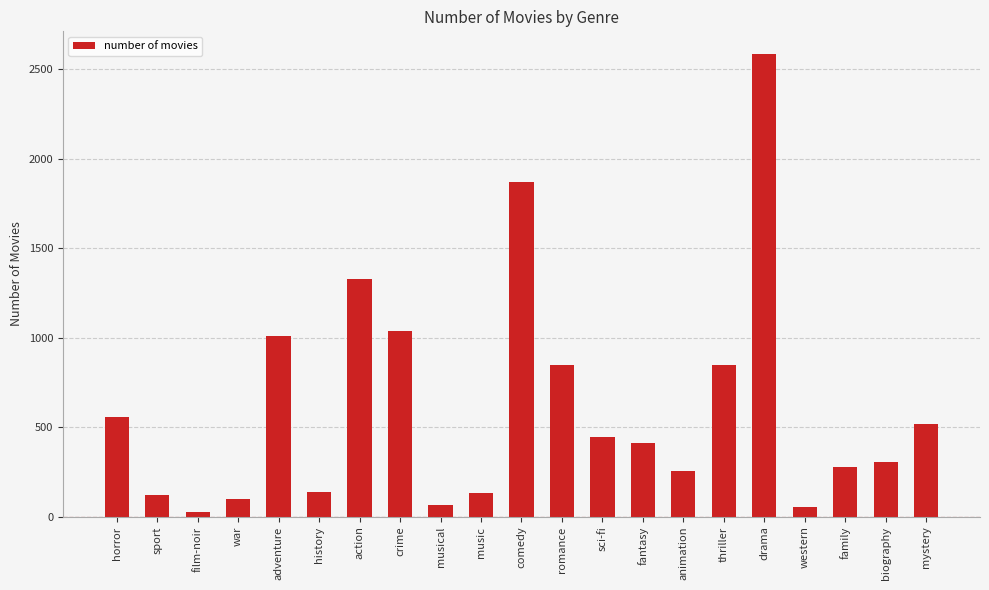

What is the value of the 18th bar from the left?

52